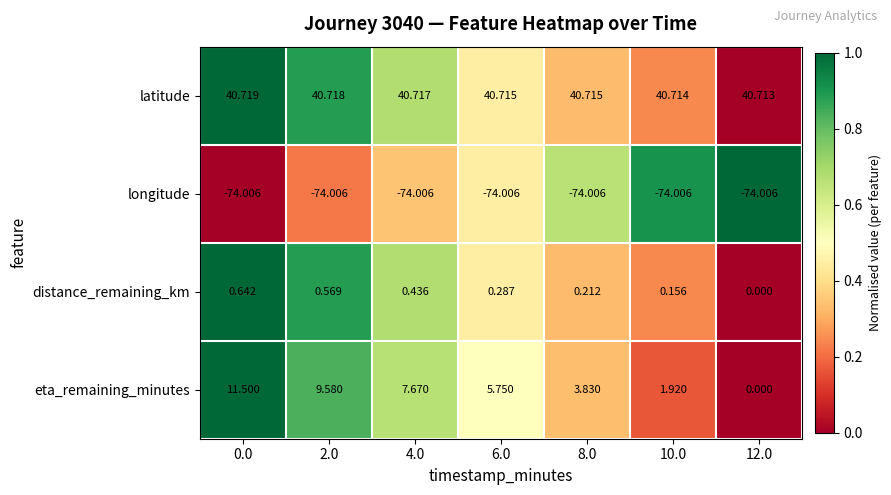

Which series has the widest spread of values?

eta_remaining_minutes